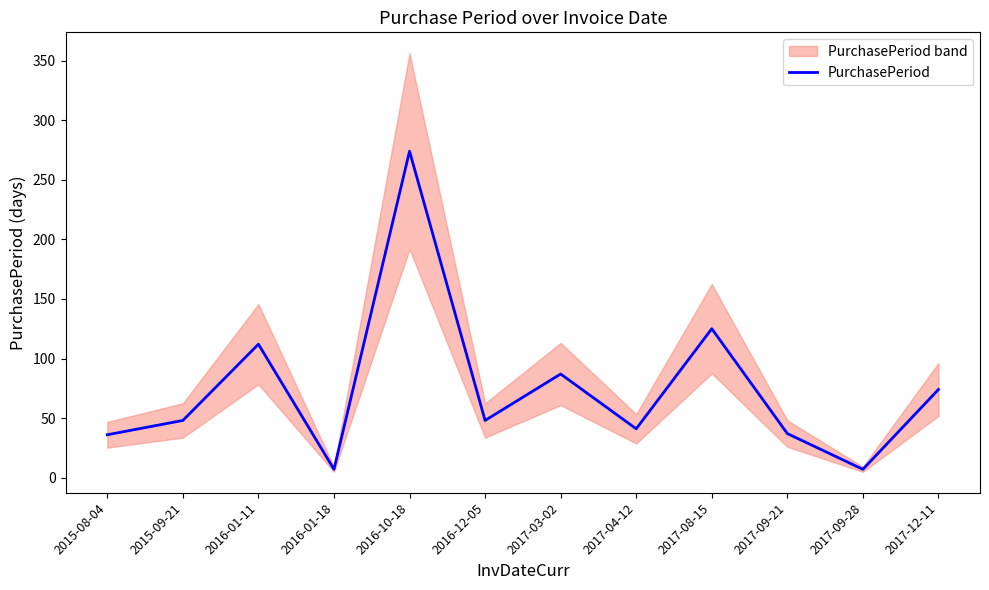

Rank the categories by value from highest to lowest.

2016-10-18, 2017-08-15, 2016-01-11, 2017-03-02, 2017-12-11, 2015-09-21, 2016-12-05, 2017-04-12, 2017-09-21, 2015-08-04, 2016-01-18, 2017-09-28